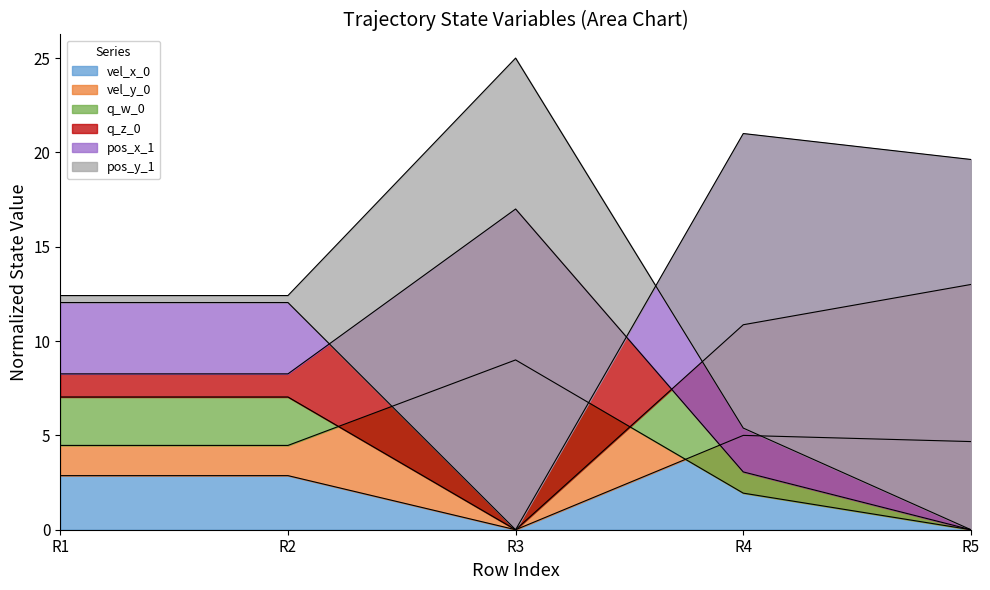

True or false: vel_x_0 and q_w_0 intersect in this chart.

False